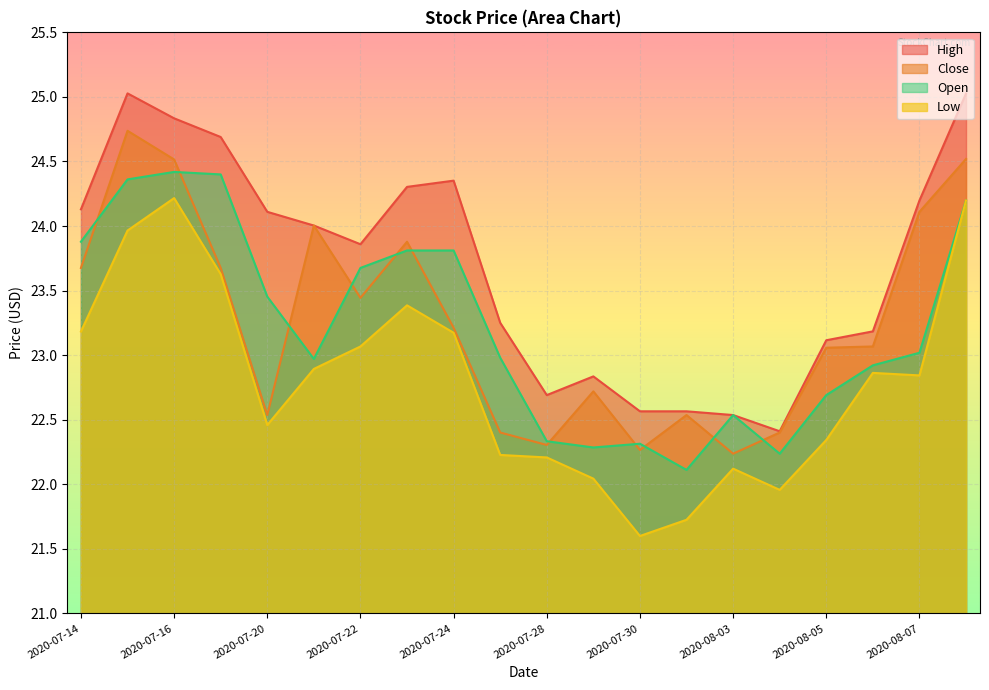

What is the spread (max minus min) of values at 2020-08-03?

0.4